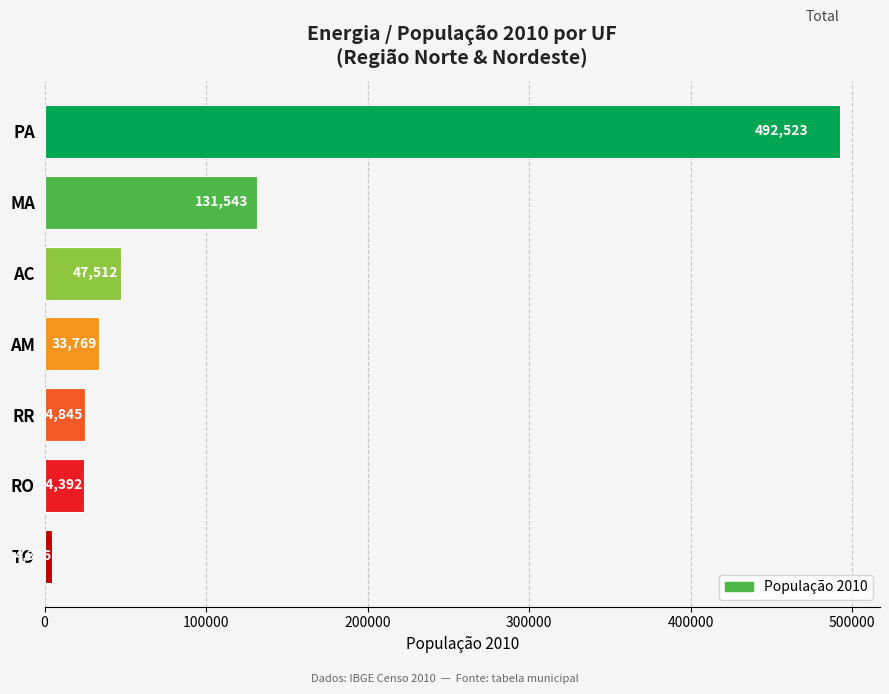

How many bars are there in total?

7